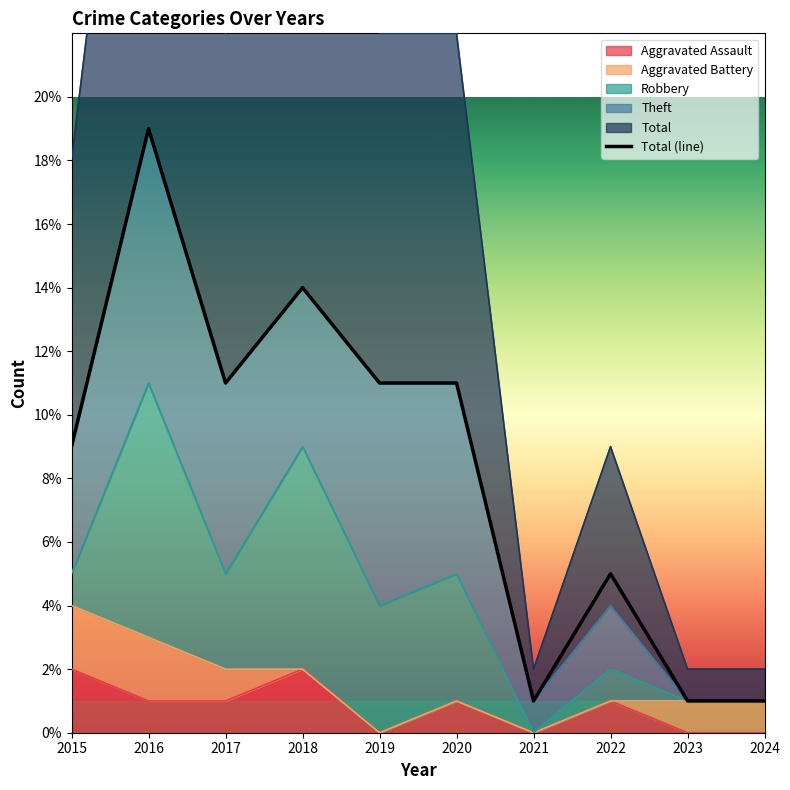

What is the sum of all values?

83